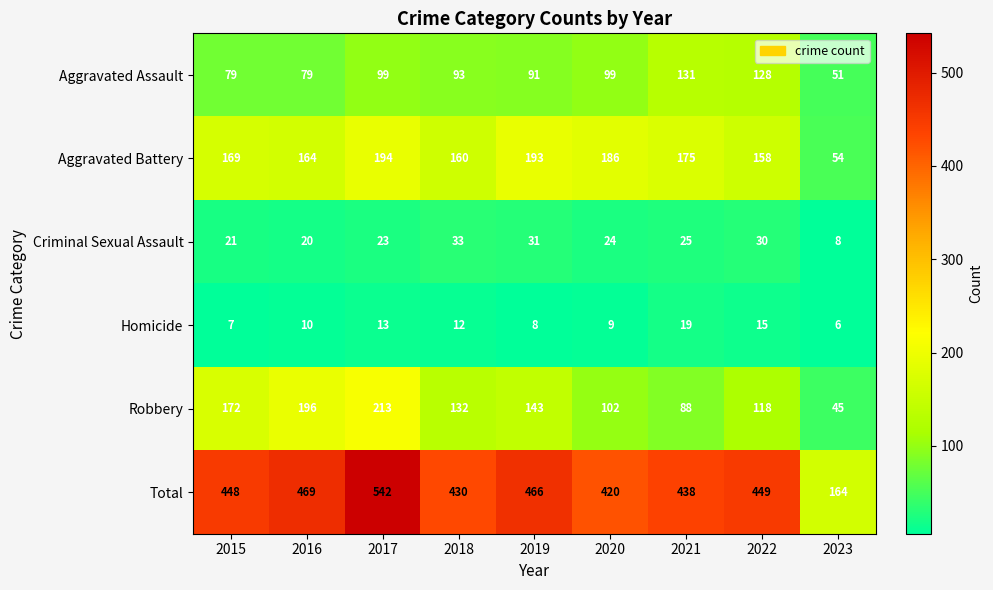

List the series in order of their peak value, lowest first.

Homicide, Criminal Sexual Assault, Aggravated Assault, Aggravated Battery, Robbery, Total